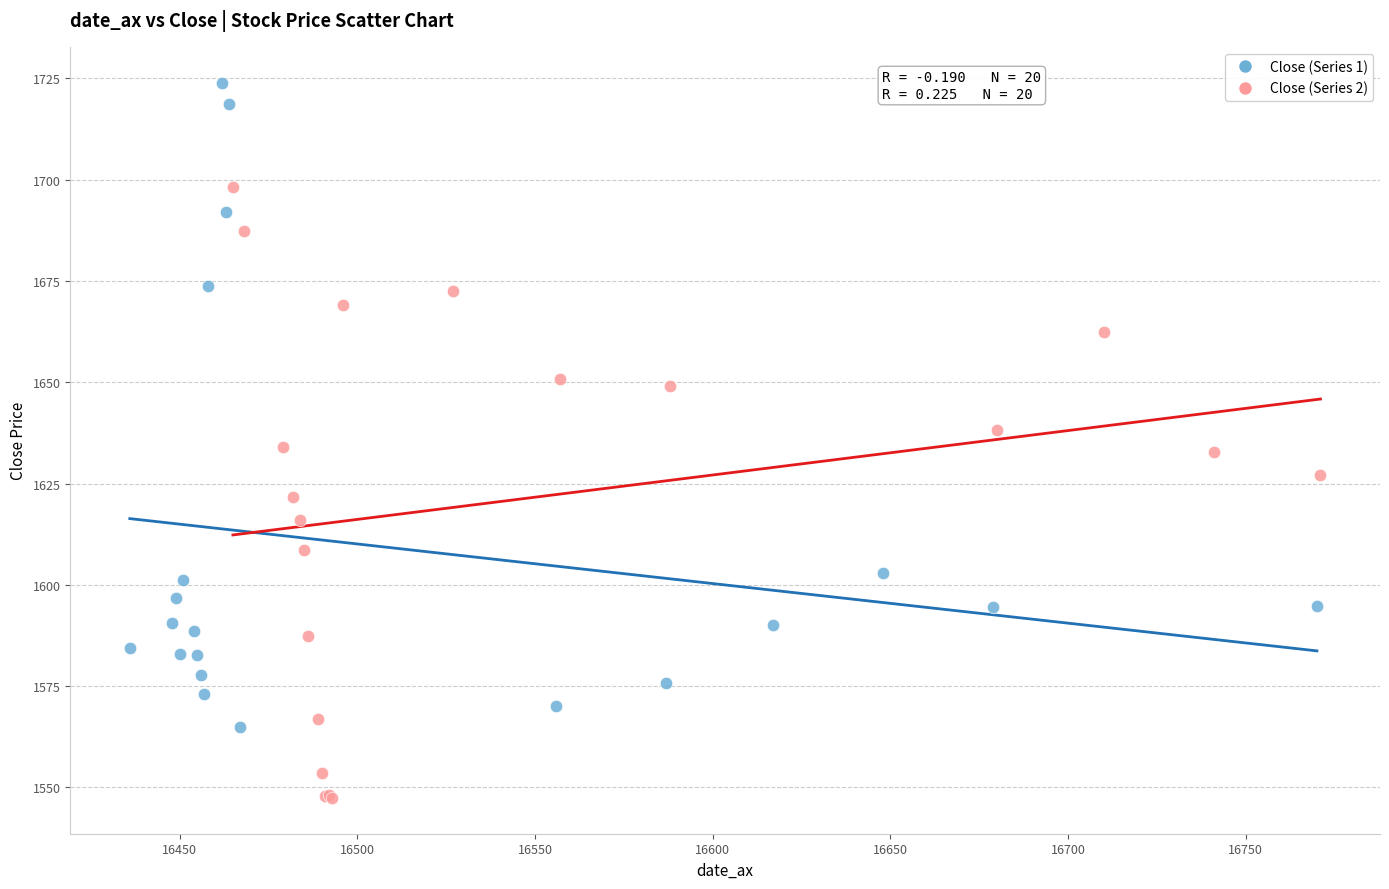

What are all the series names shown in the legend?

Close (Series 1), Close (Series 2)